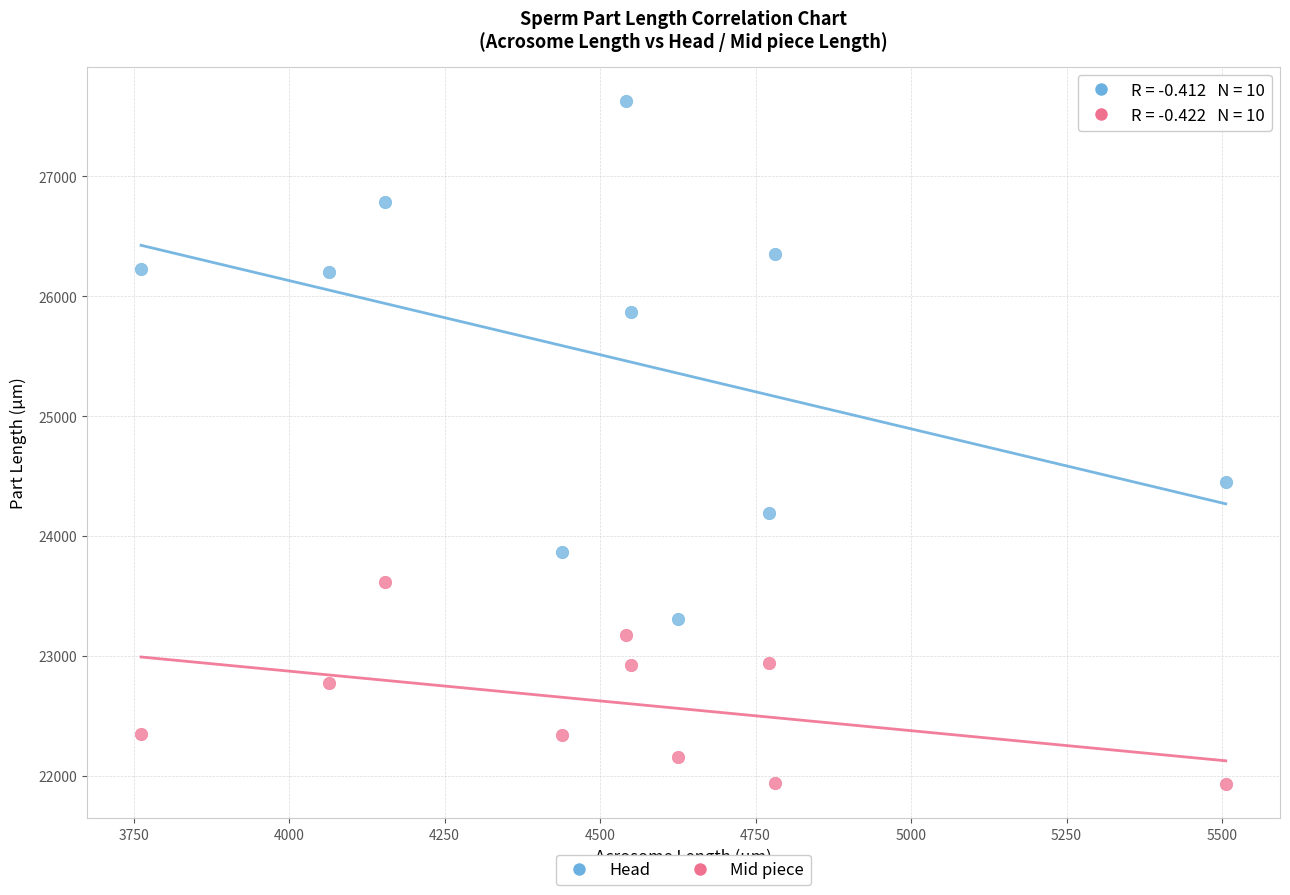

Which series reaches the maximum Y coordinate?

Head